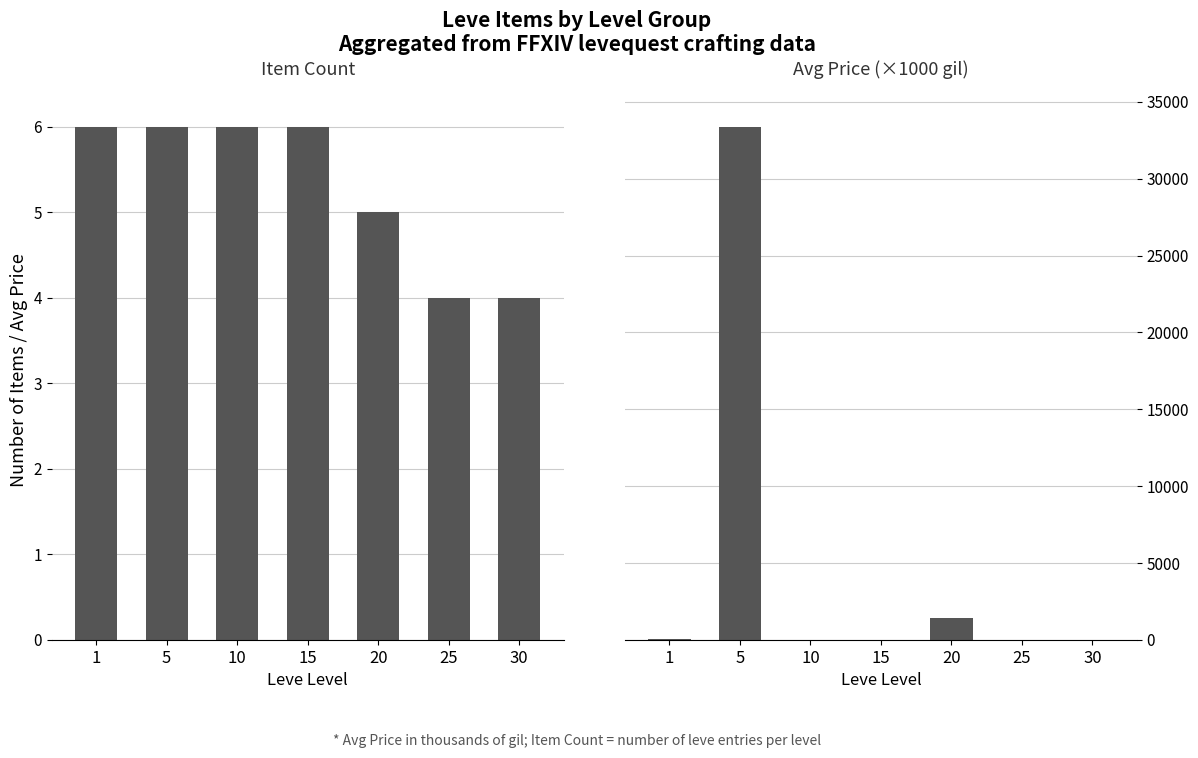

Which category has the lowest value across all series?

15